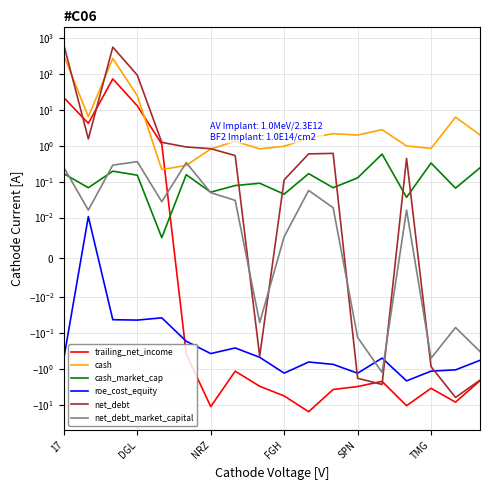

Which category has the highest value in the cash_market_cap series?

13